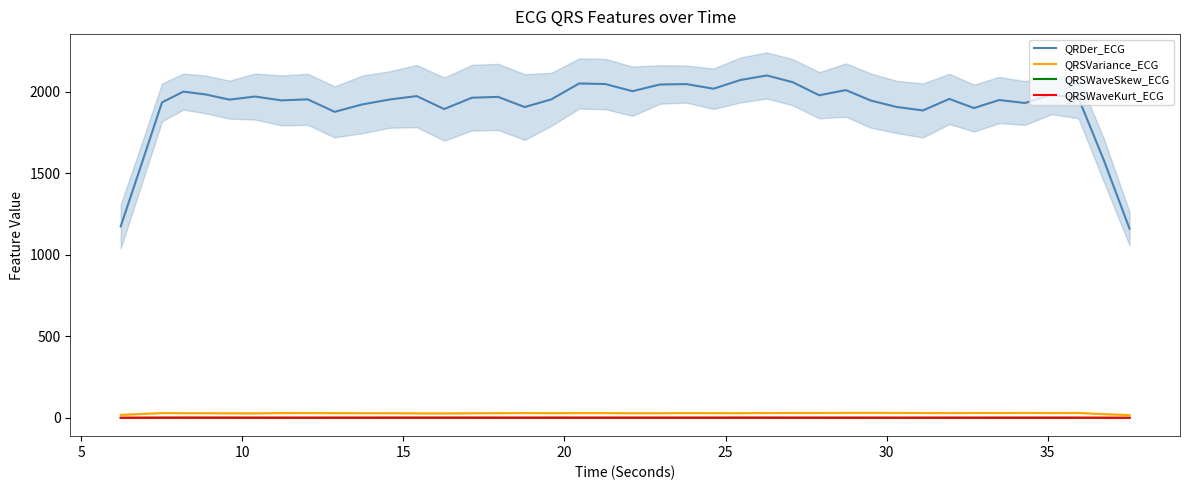

True or false: QRSWaveKurt_ECG and QRDer_ECG cross at least once.

False